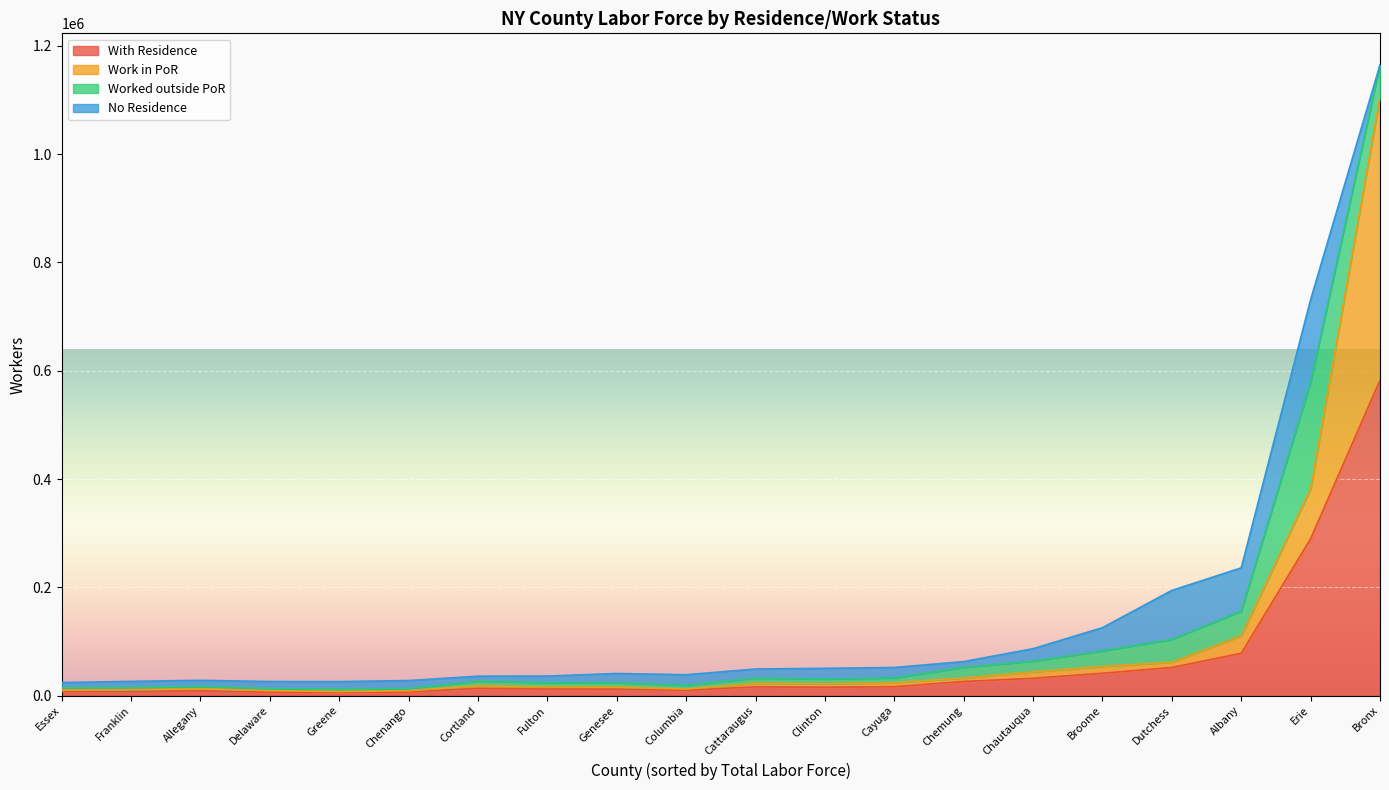

How many lines are shown in the chart?

4